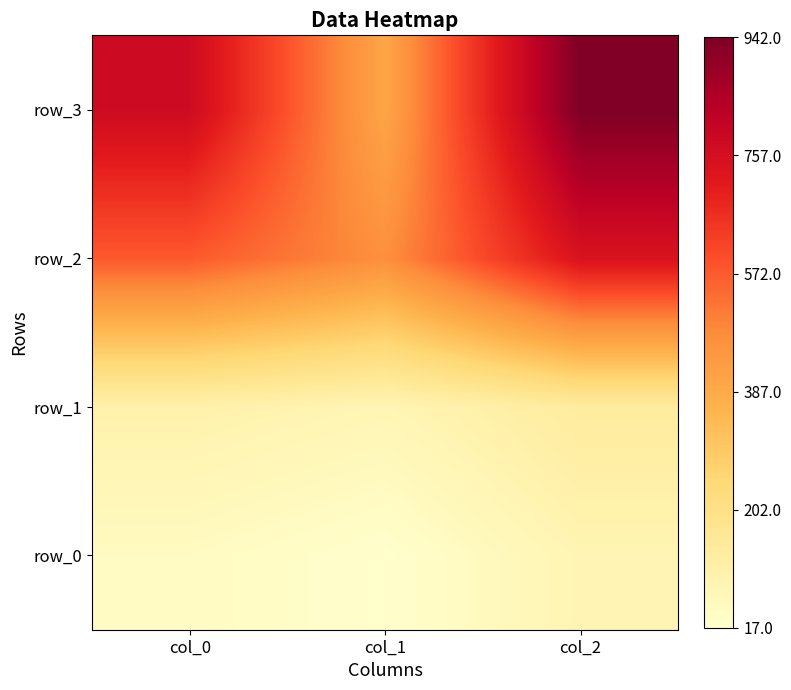

At which label does row_0 first exceed 45?

col_0